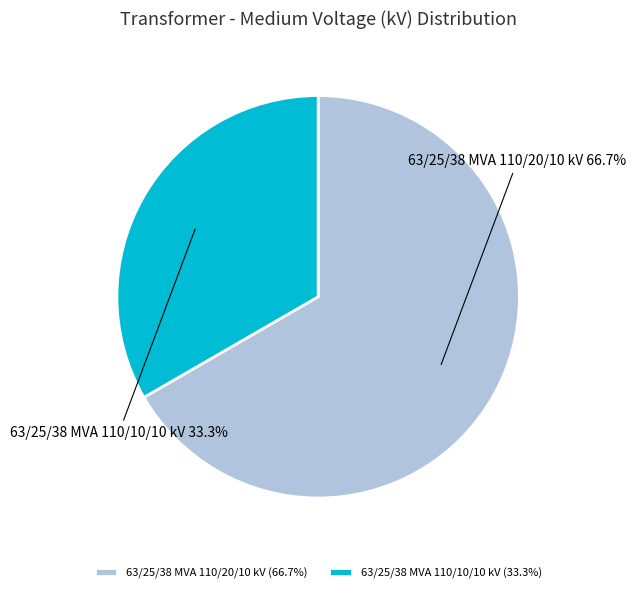

Combined, what portion of the pie is 63/25/38 MVA 110/20/10 kV and 63/25/38 MVA 110/10/10 kV?

100.0%